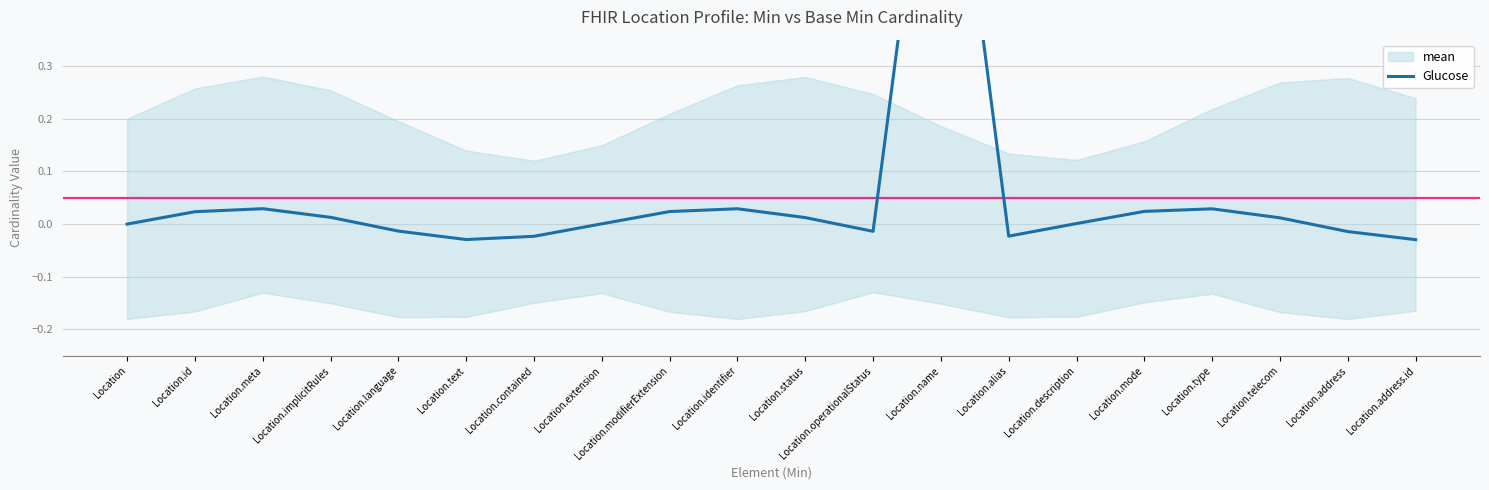

Where does the data first go above 0?

Location.id